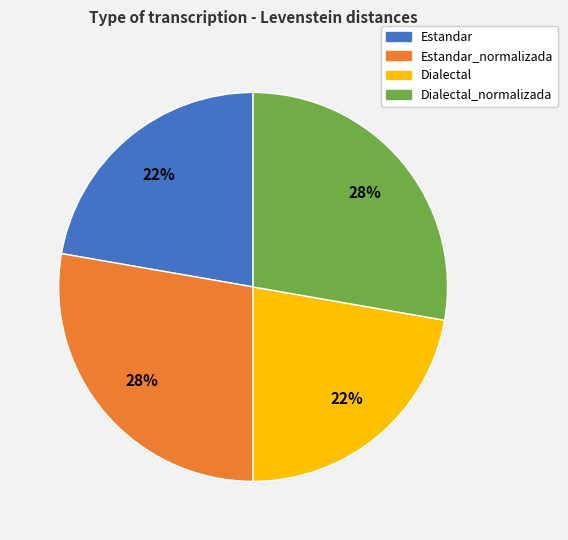

Is it true that Estandar_normalizada is 28% of the pie?

True